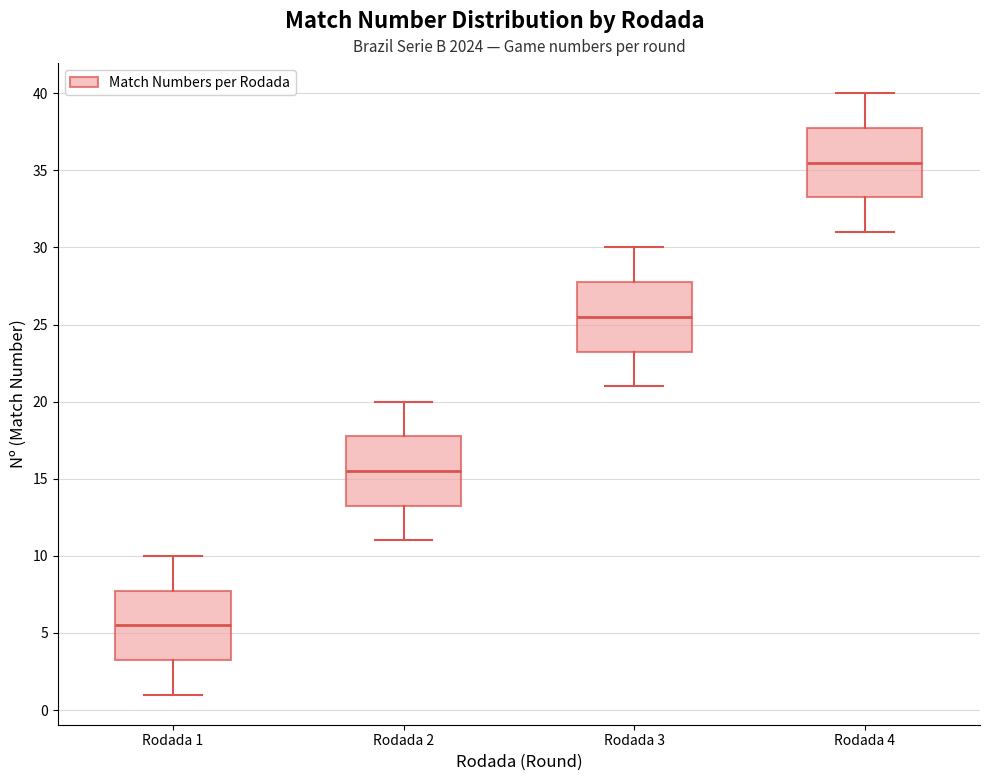

Where does the upper whisker of the box for Rodada 2 end on the y-axis? The values are not printed on the chart, so give them approximately, as read against the axis.

20.0